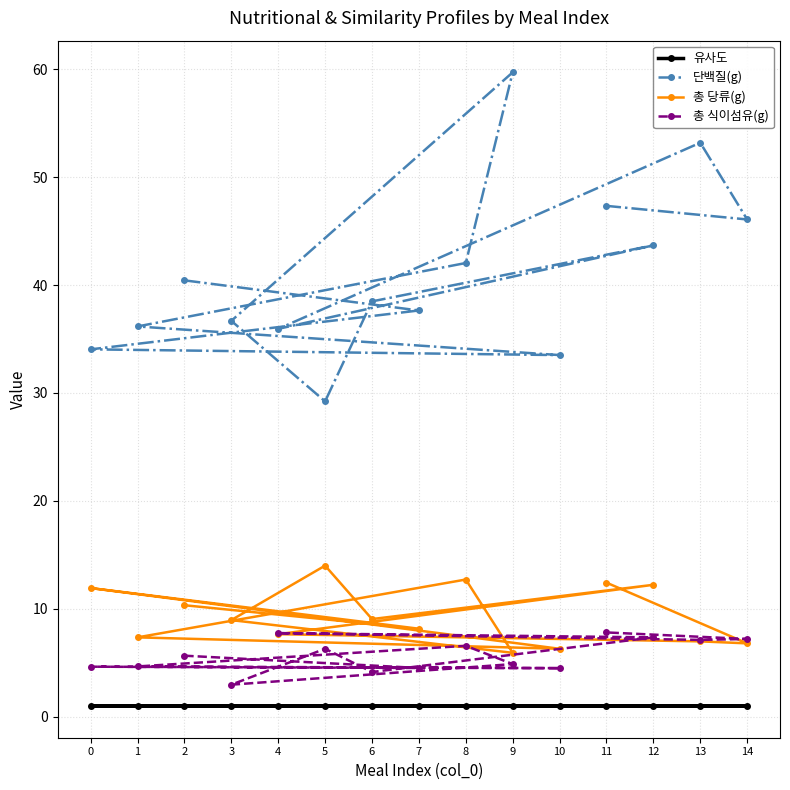

List the series in order of their peak value, lowest first.

유사도, 총 식이섬유(g), 총 당류(g), 단백질(g)